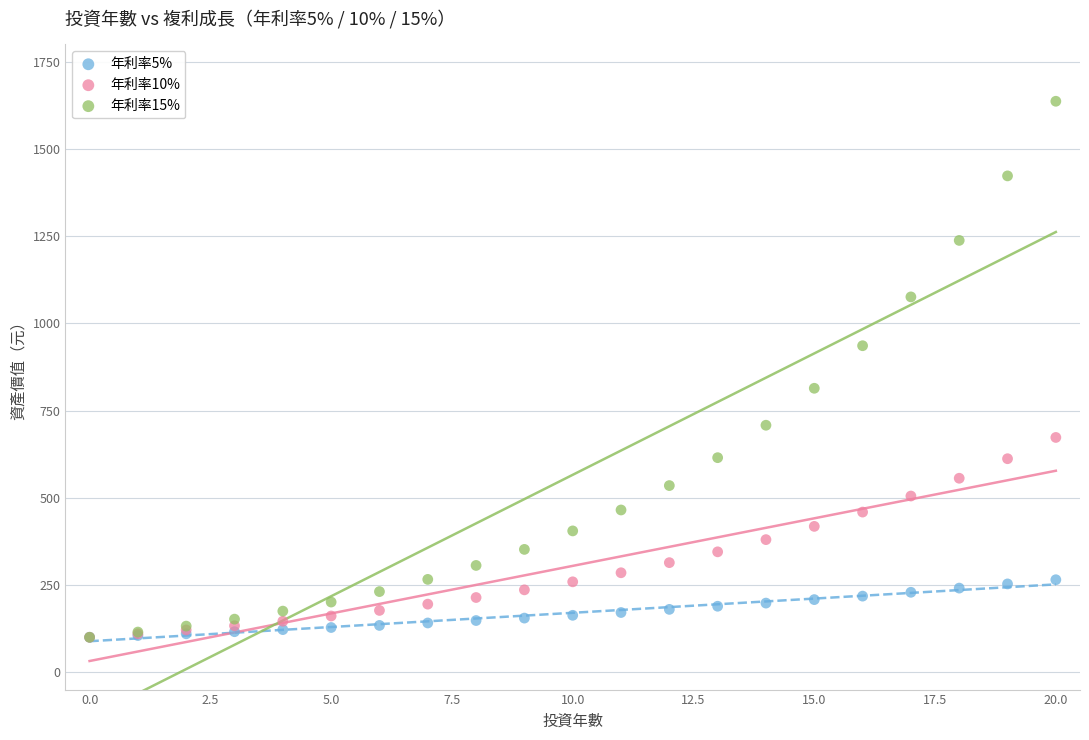

Which series reaches the maximum Y coordinate?

年利率15%